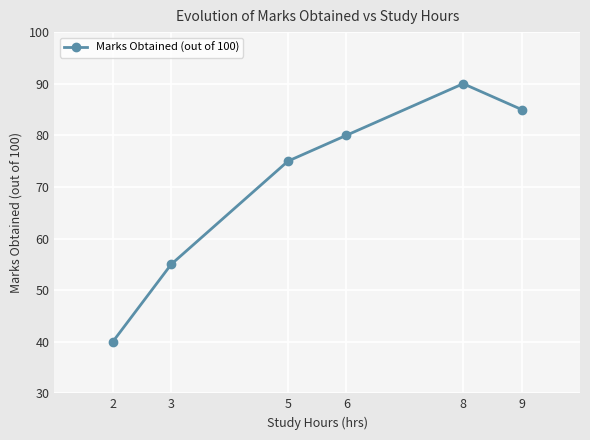

How many values are below 80?

3